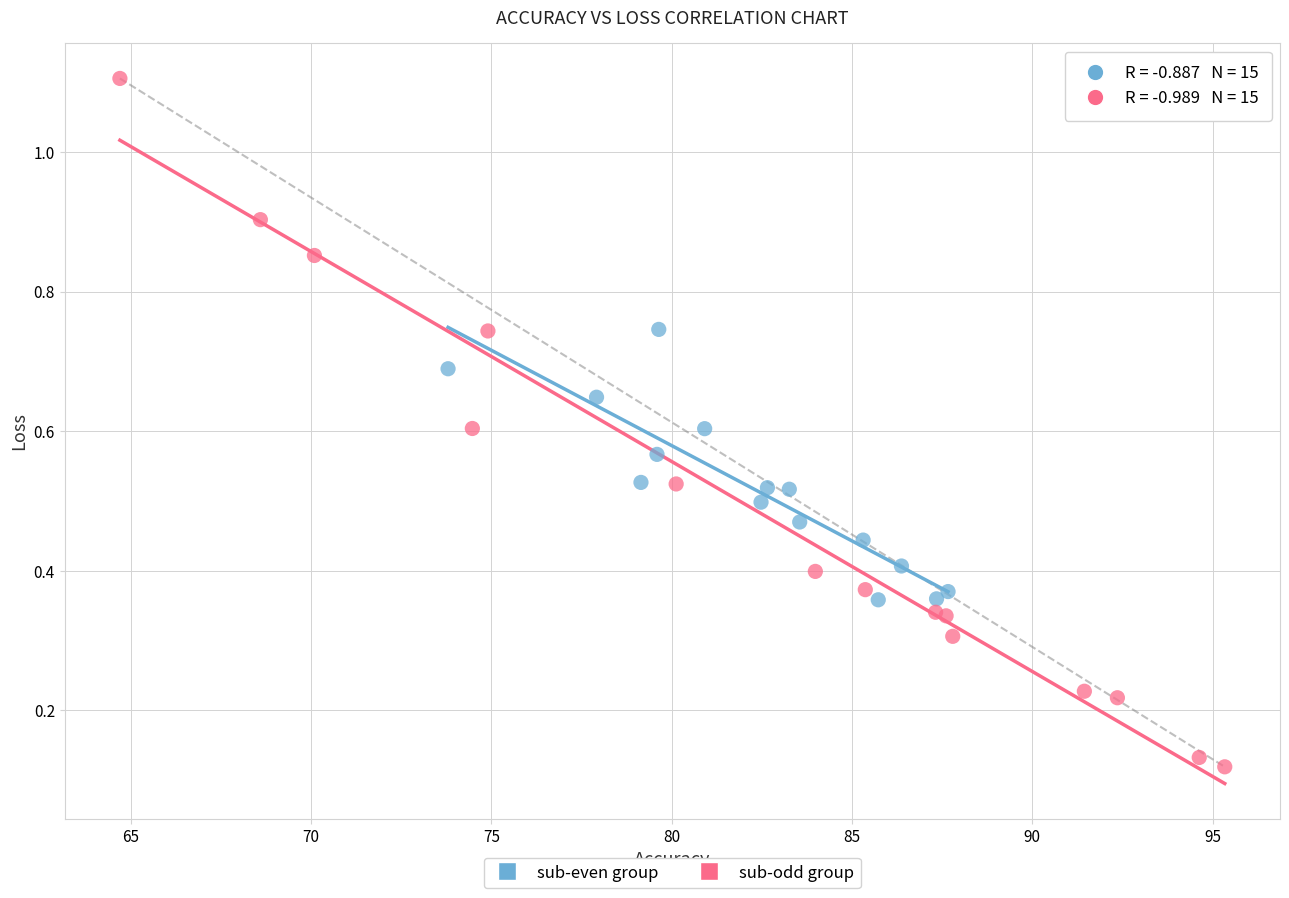

Which series reaches the minimum Y coordinate?

sub-odd group